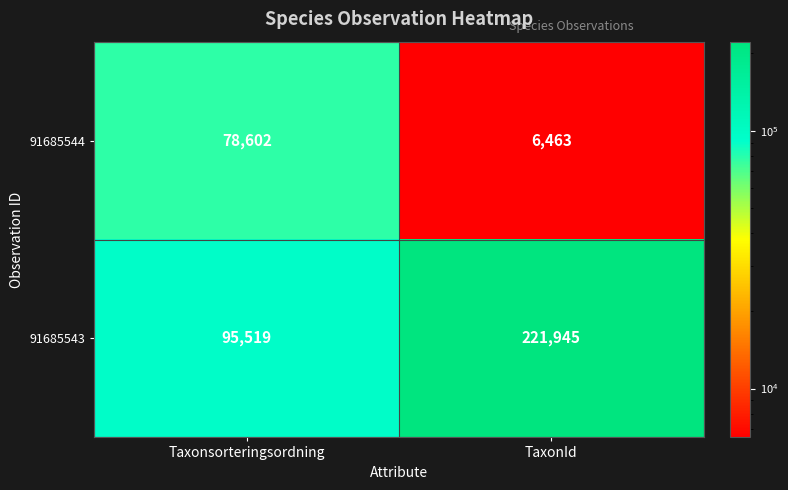

Which category has the highest value across all series?

TaxonId